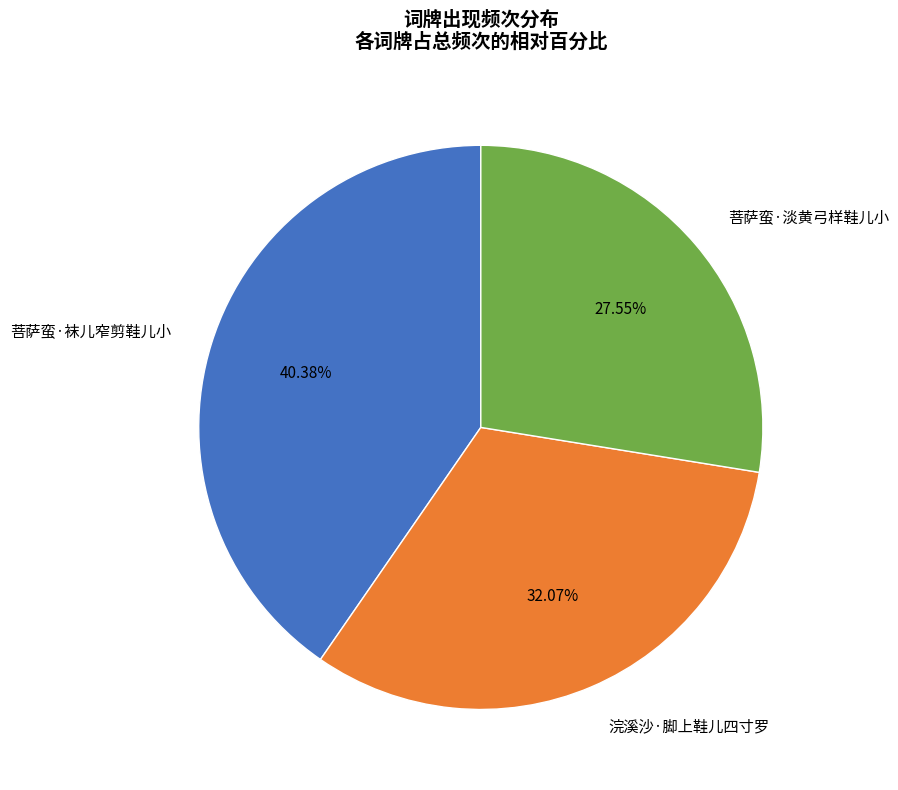

Count the number of slices in the pie.

3